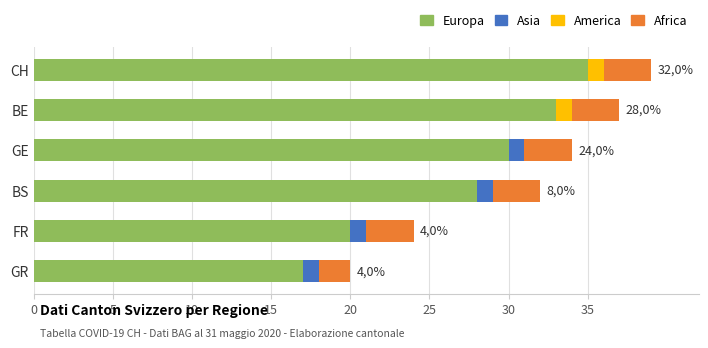

What is the total value across all series at FR?

24